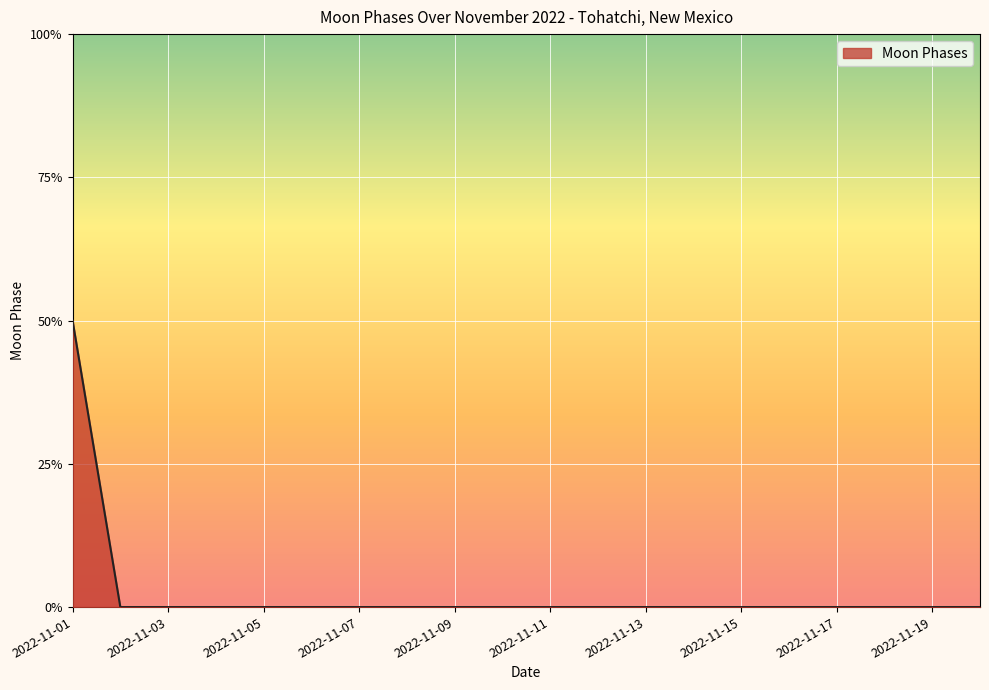

Does the chart have visible grid lines?

Yes